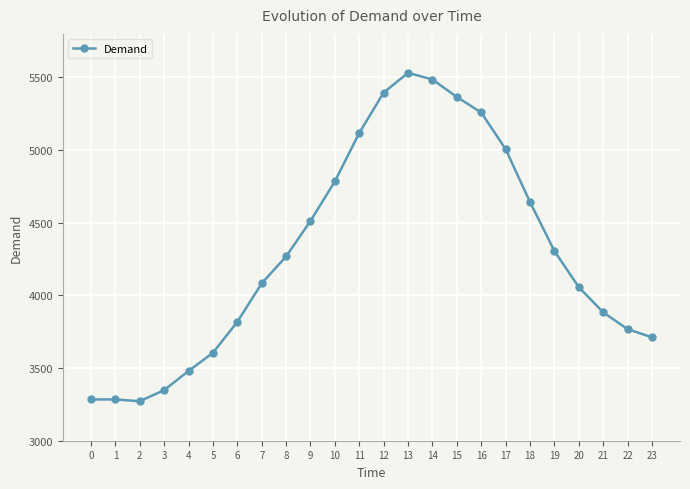

Count the number of categories in the chart.

24